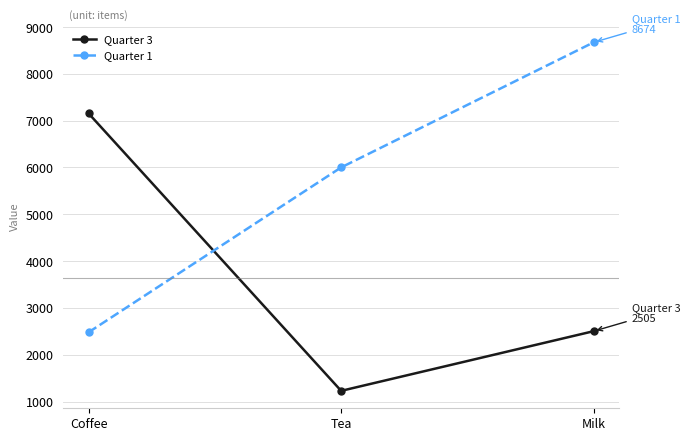

What is the sum of all Quarter 3 values?

10891